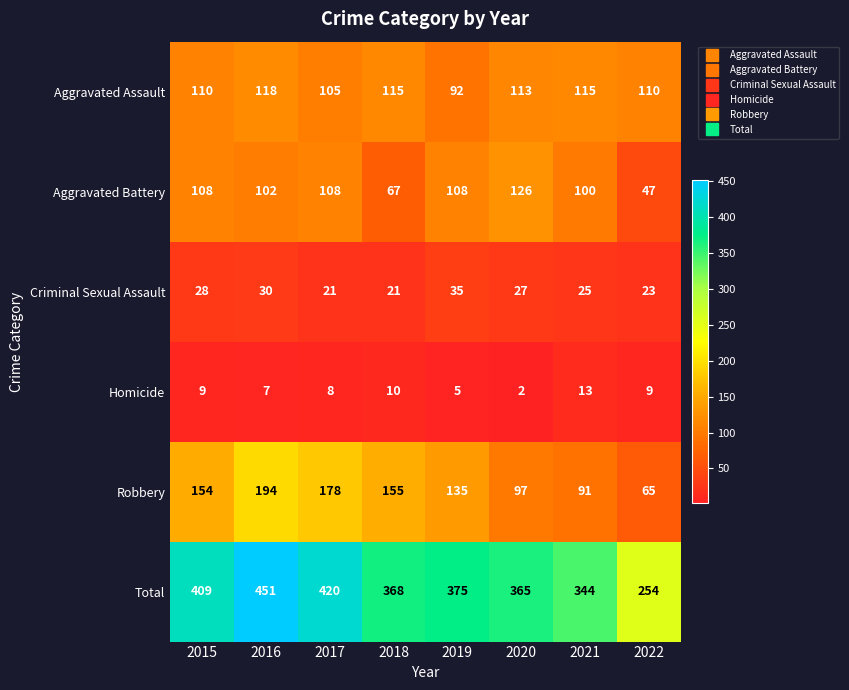

How many data points in Aggravated Battery are less than 108?

4